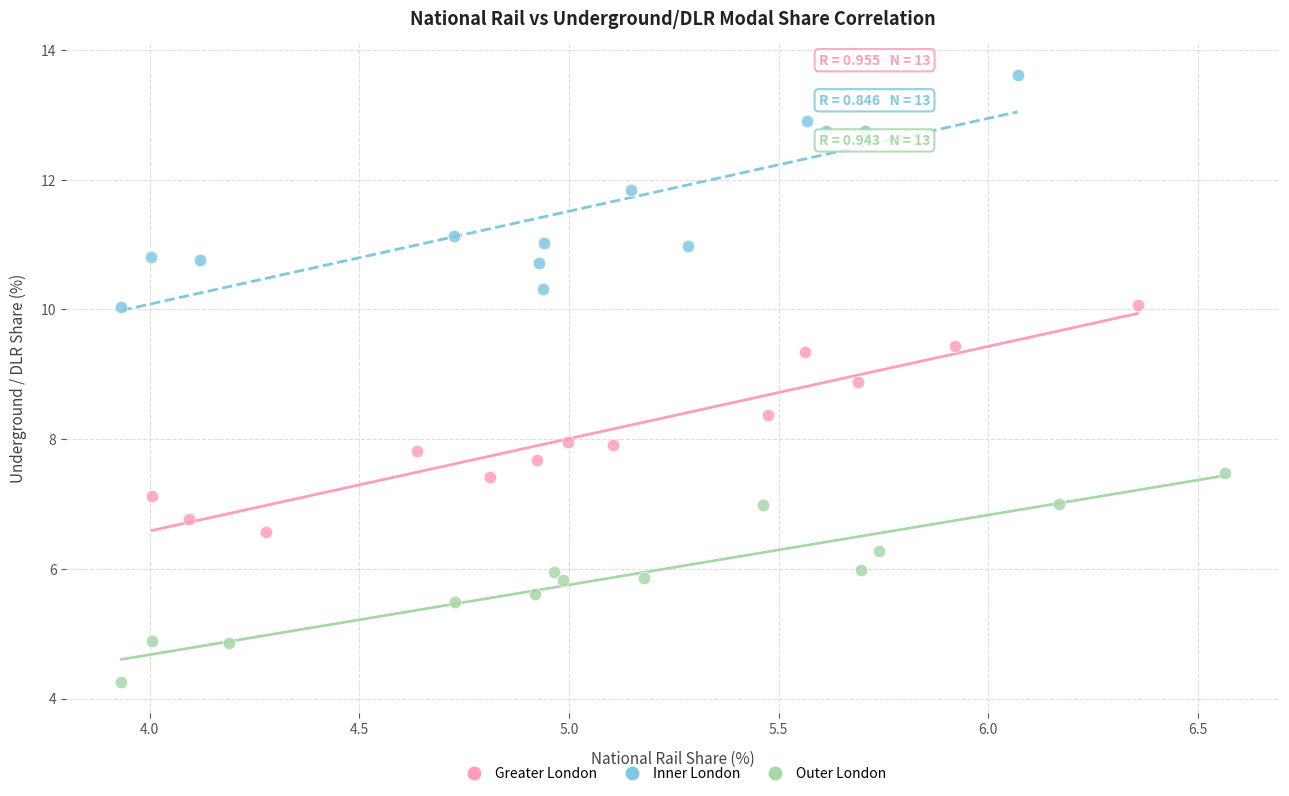

Which series contains the lowest Y value?

Outer London